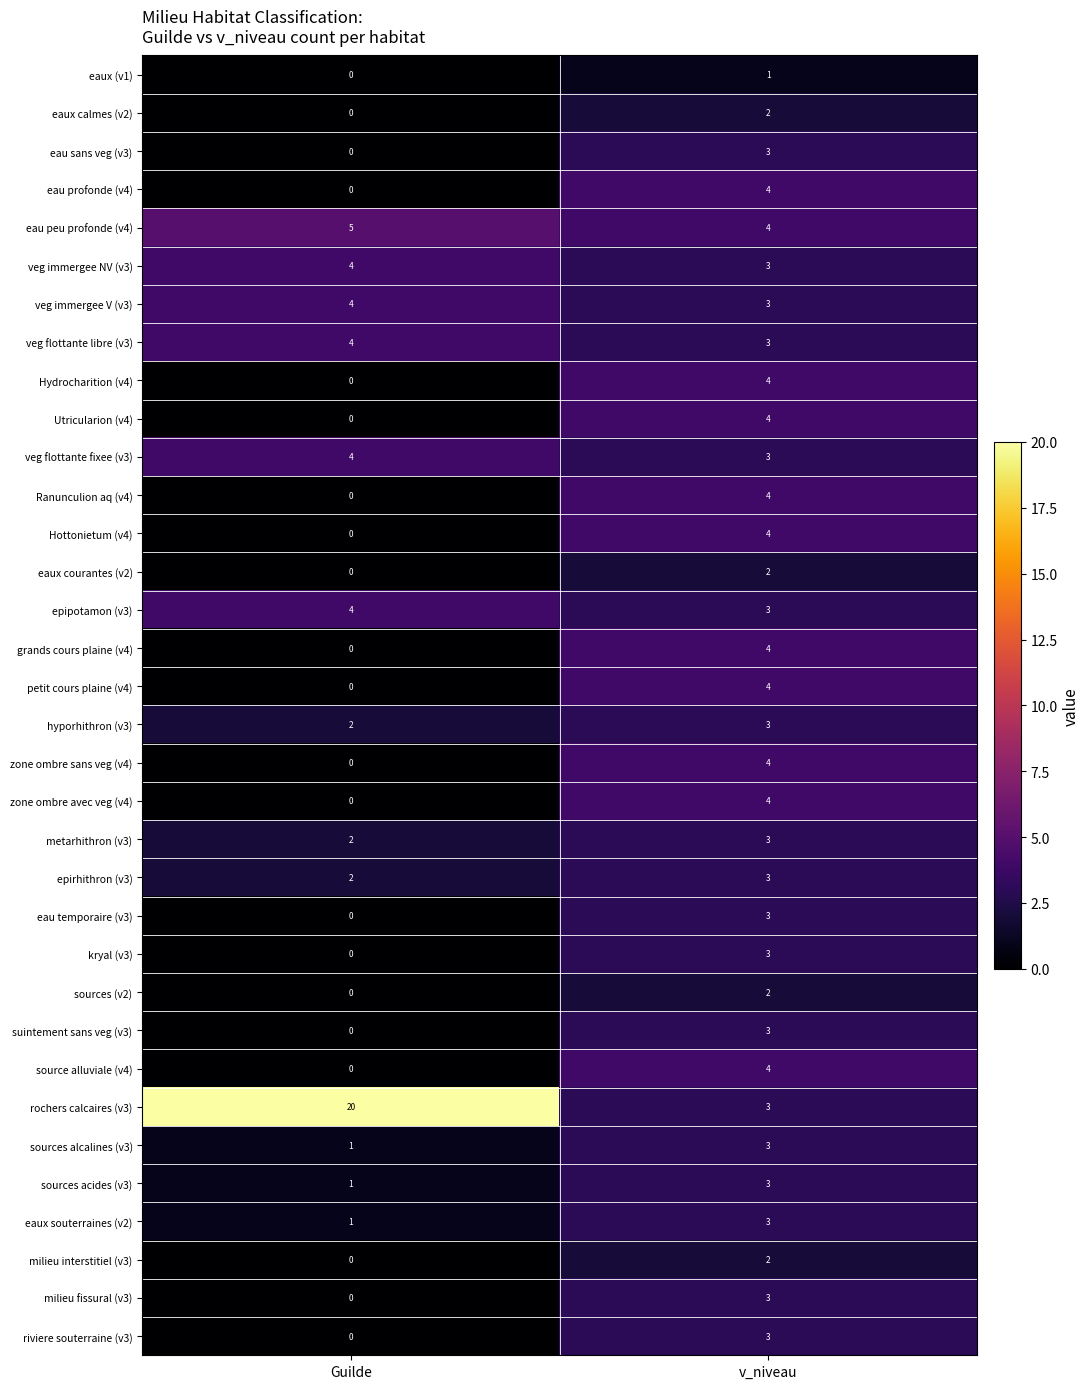

Which series has the largest range (max minus min)?

rochers calcaires (v3)